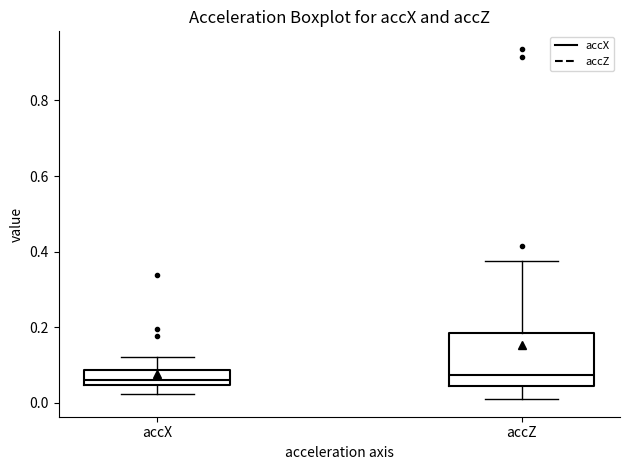

Which box is the tallest, from its lower edge to its upper edge?

accZ